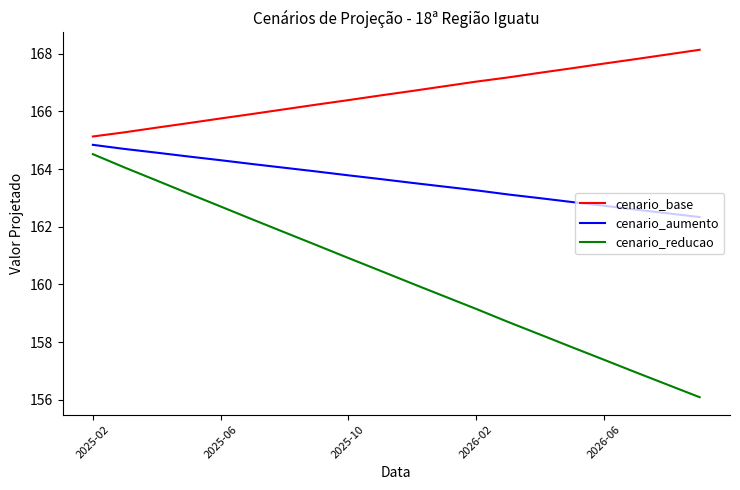

True or false: cenario_aumento has more than 2 interior local peaks.

False